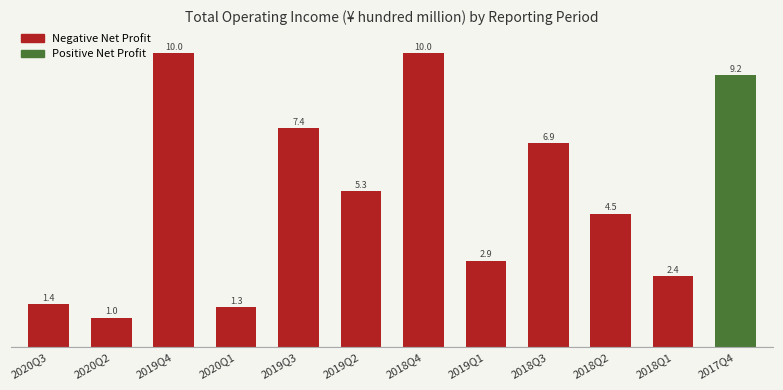

Where is the data nearest to the value 5?

2019Q2